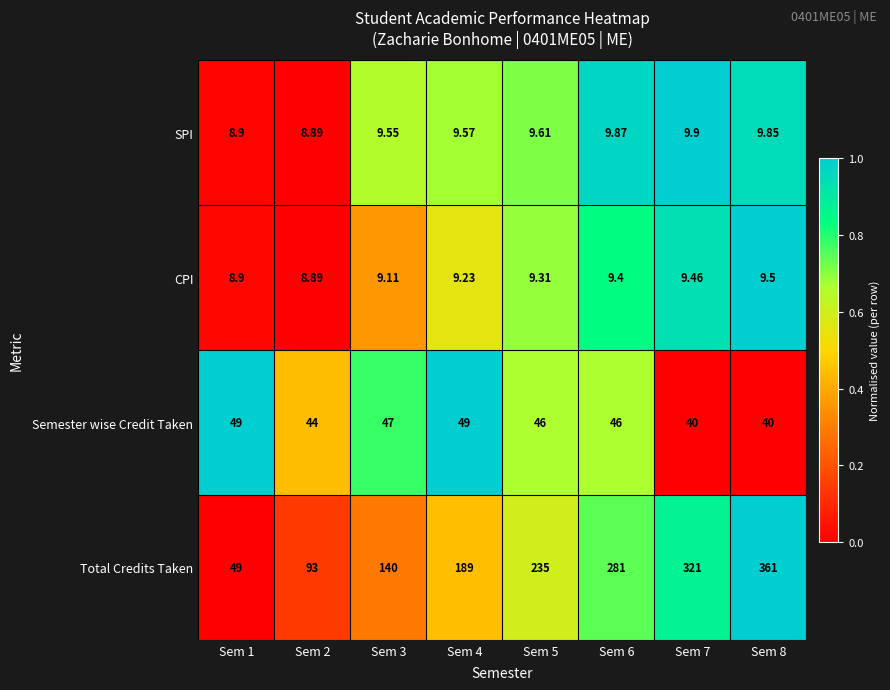

At Sem 8, list the series in order from smallest to largest.

CPI, SPI, Semester wise Credit Taken, Total Credits Taken